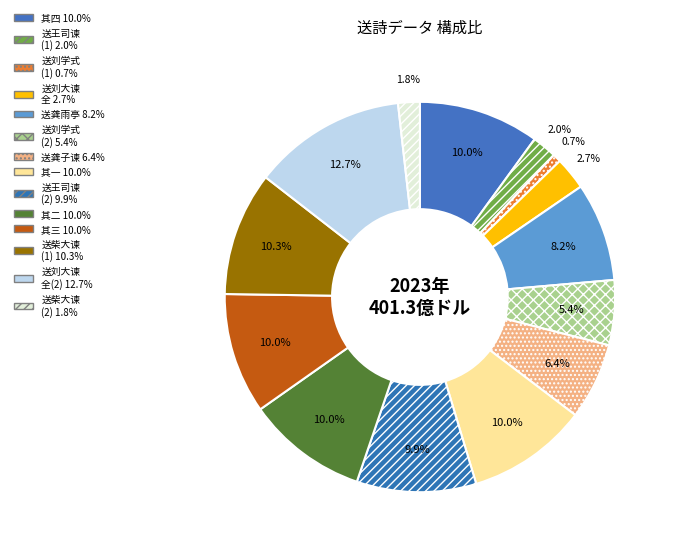

To the nearest percent, what is the average slice percentage?

7%